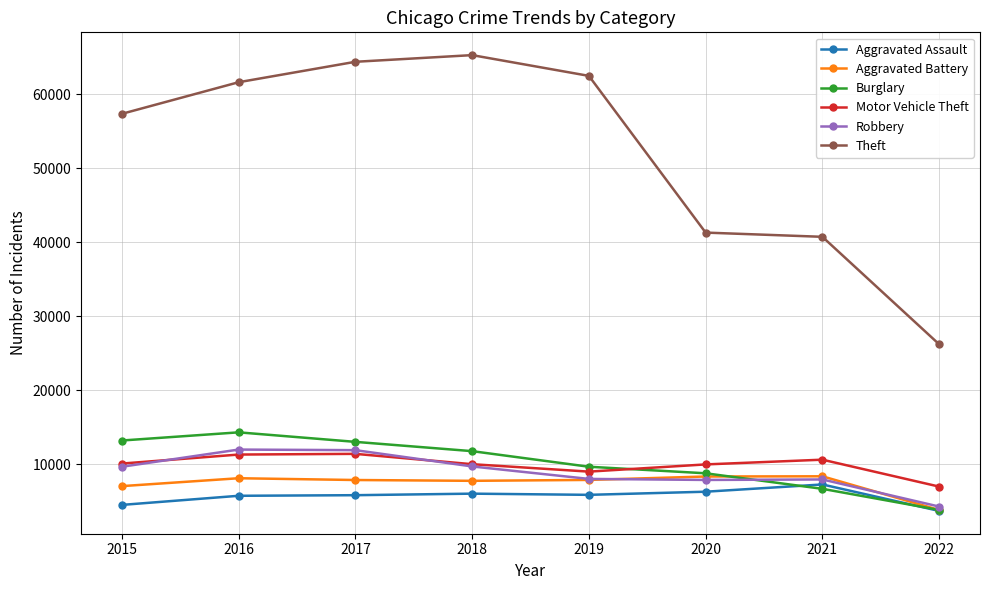

How many distinct data groups are displayed?

6